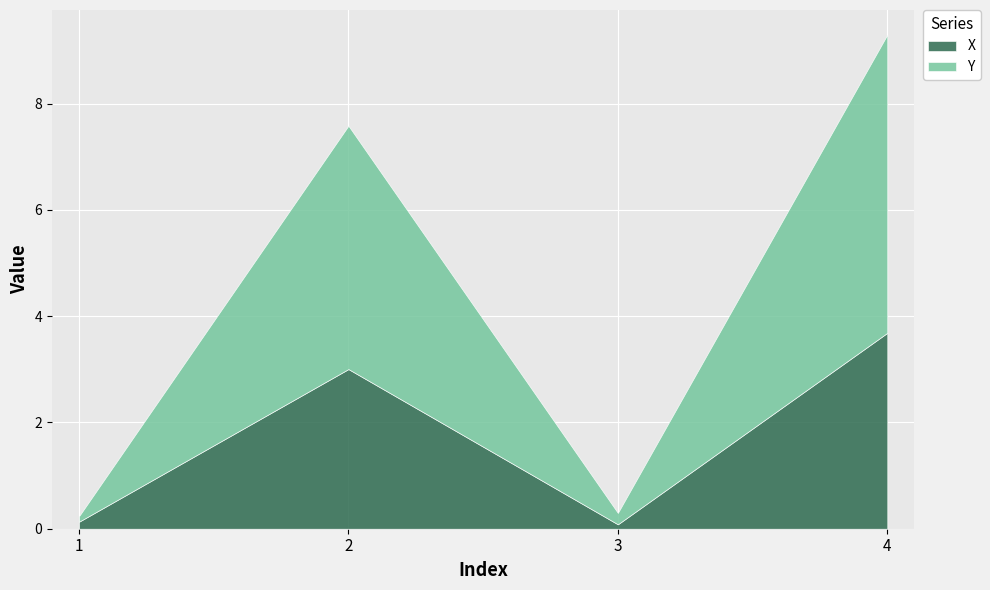

Reading right to left, list the values for the X series.

3.7	0.1	3.0	0.1